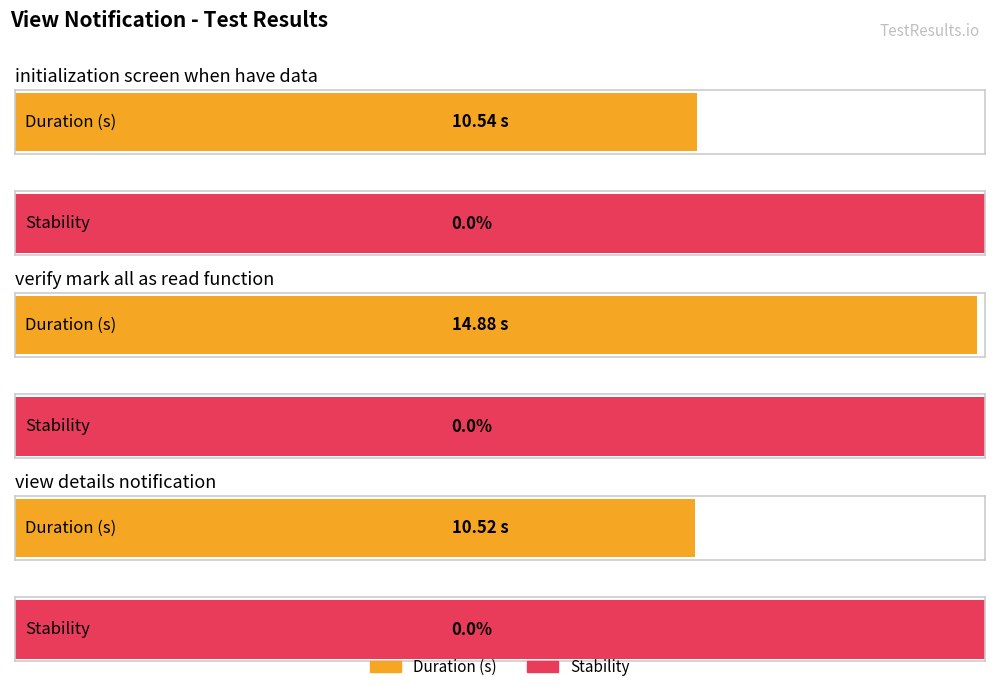

What is the label of the 3rd bar from the left?

view details notification